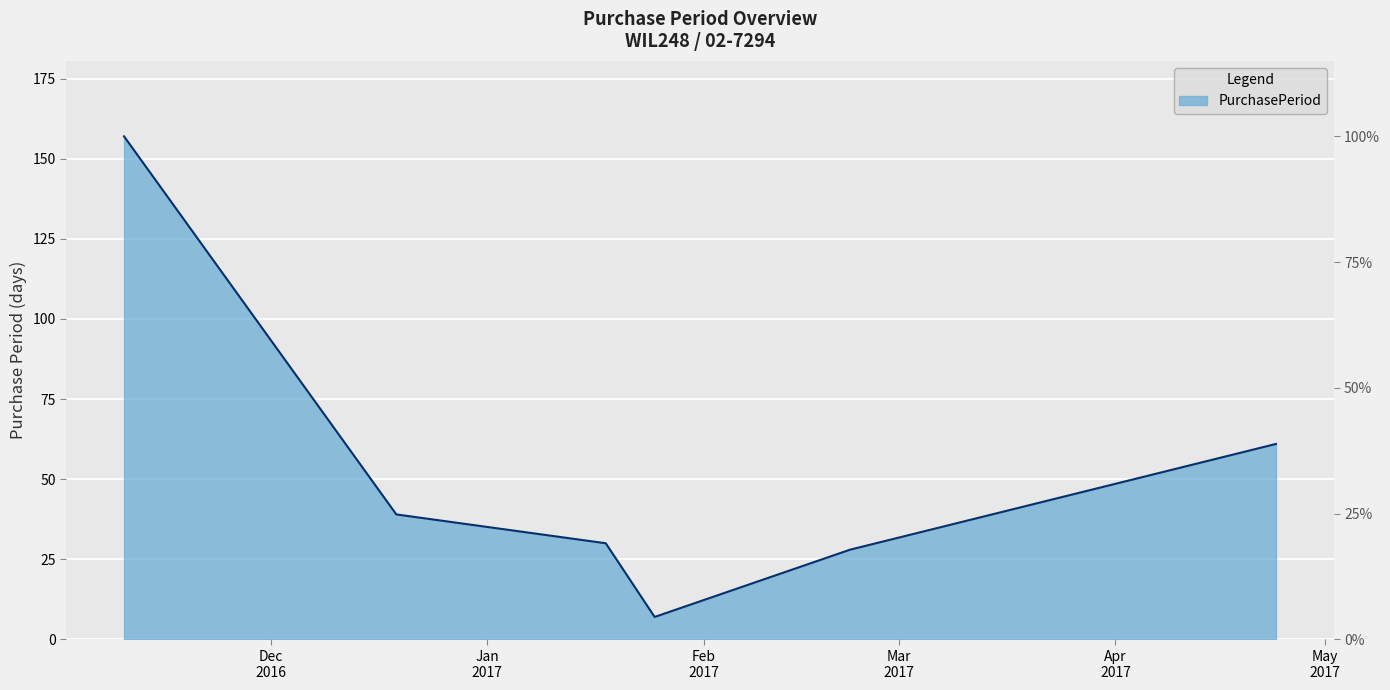

What is the minimum value shown in the chart?

7